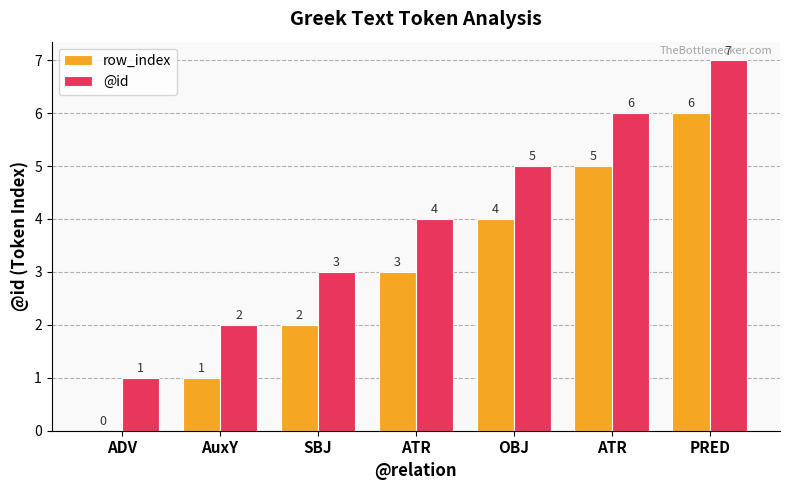

Reading right to left, extract all data points from this chart.

row_index: PRED=6	ATR=5	OBJ=4	ATR=3	SBJ=2	AuxY=1	ADV=0
@id: PRED=7	ATR=6	OBJ=5	ATR=4	SBJ=3	AuxY=2	ADV=1